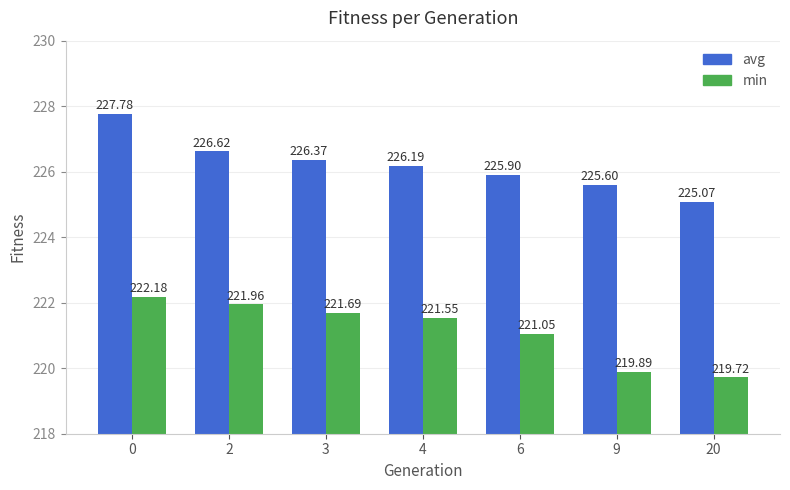

What is the average value of the min series?

221.1